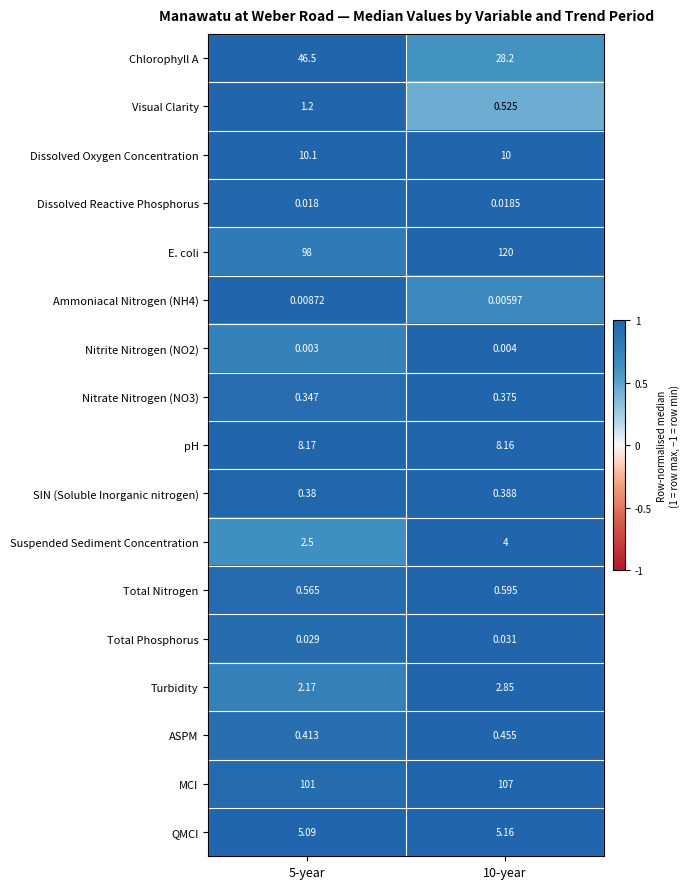

Which series has the widest spread of values?

E. coli